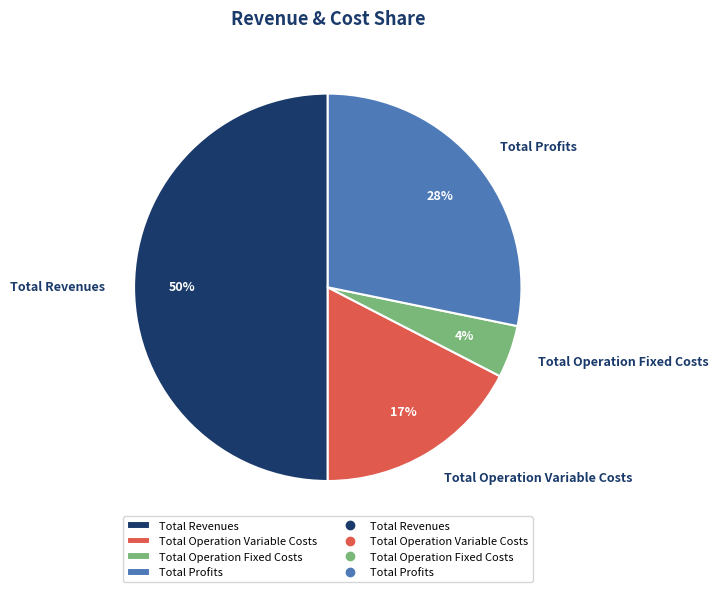

To the nearest percent, what is the average slice percentage?

25%